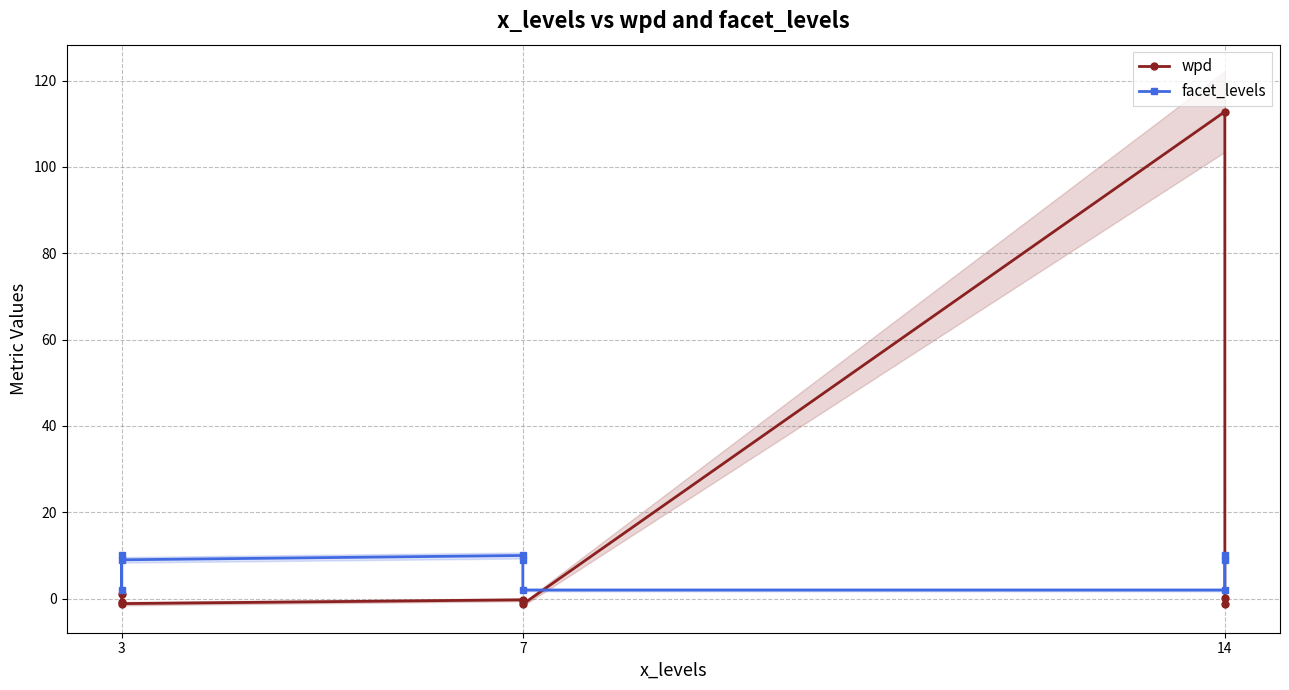

Reading left to right, what are all the values shown in this chart?

wpd: 1.0	-0.9	-1.1	-0.3	-0.6	-1.3	112.8	0.1	-1.2
facet_levels: 10.0	2.0	9.0	10.0	9.0	2.0	2.0	9.0	10.0